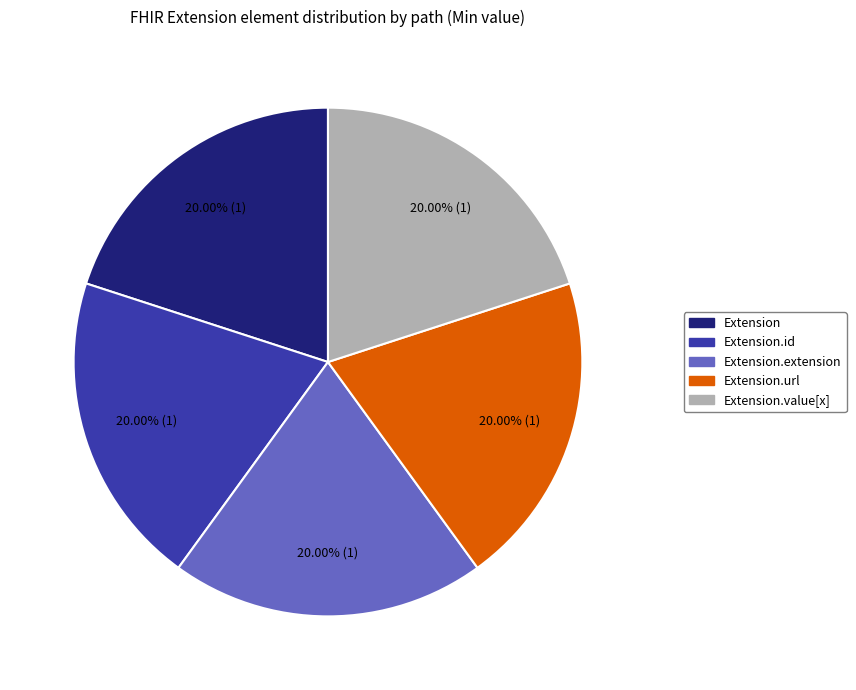

Is there any slice that represents more than half of the pie?

No